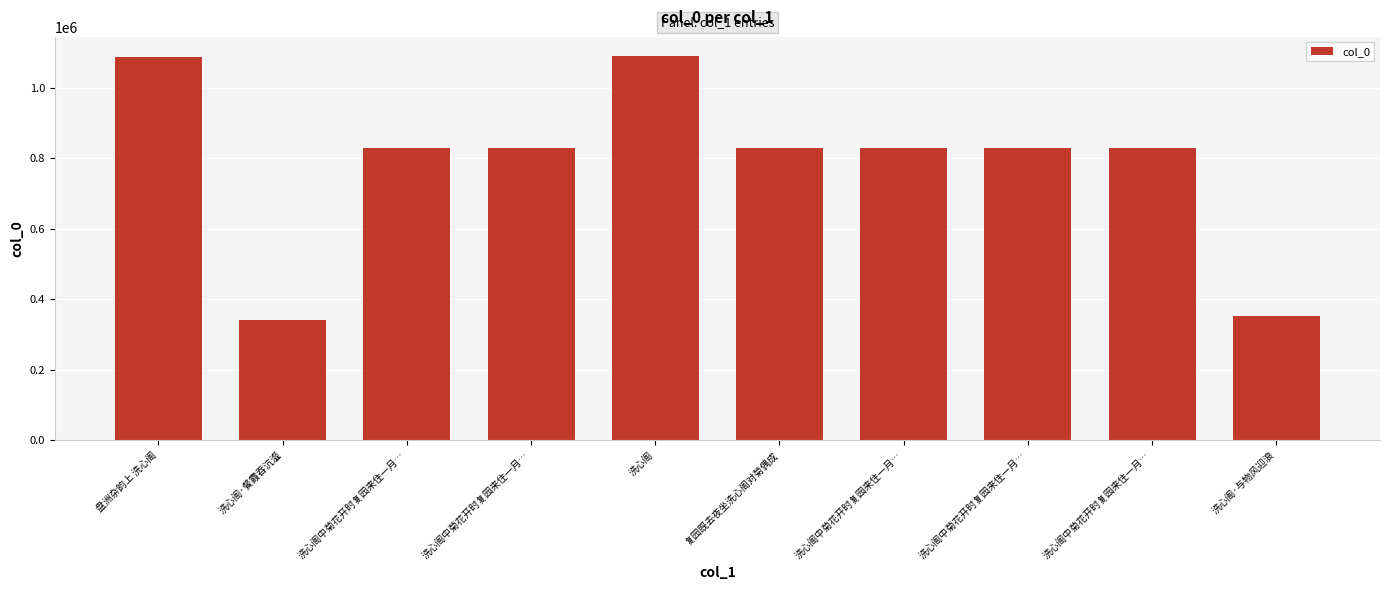

What is the greatest value displayed?

1089873